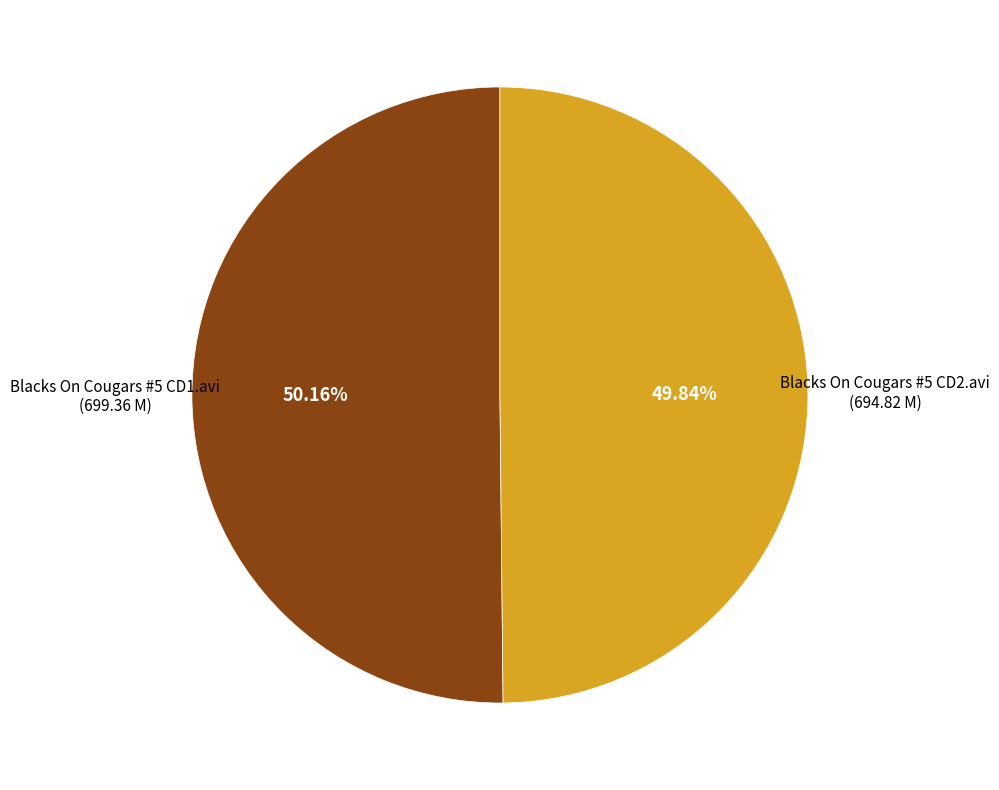

Does any single category account for the majority?

Yes